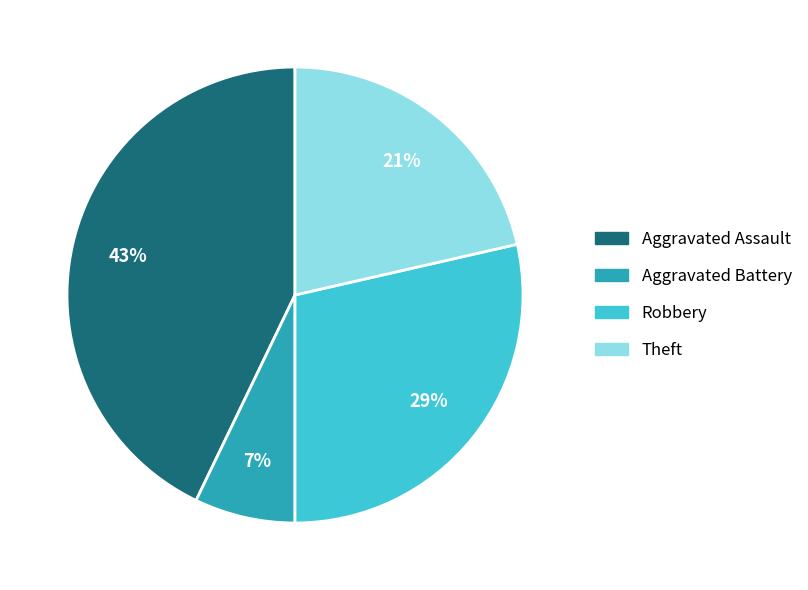

Which category has the biggest portion of the pie?

Aggravated Assault